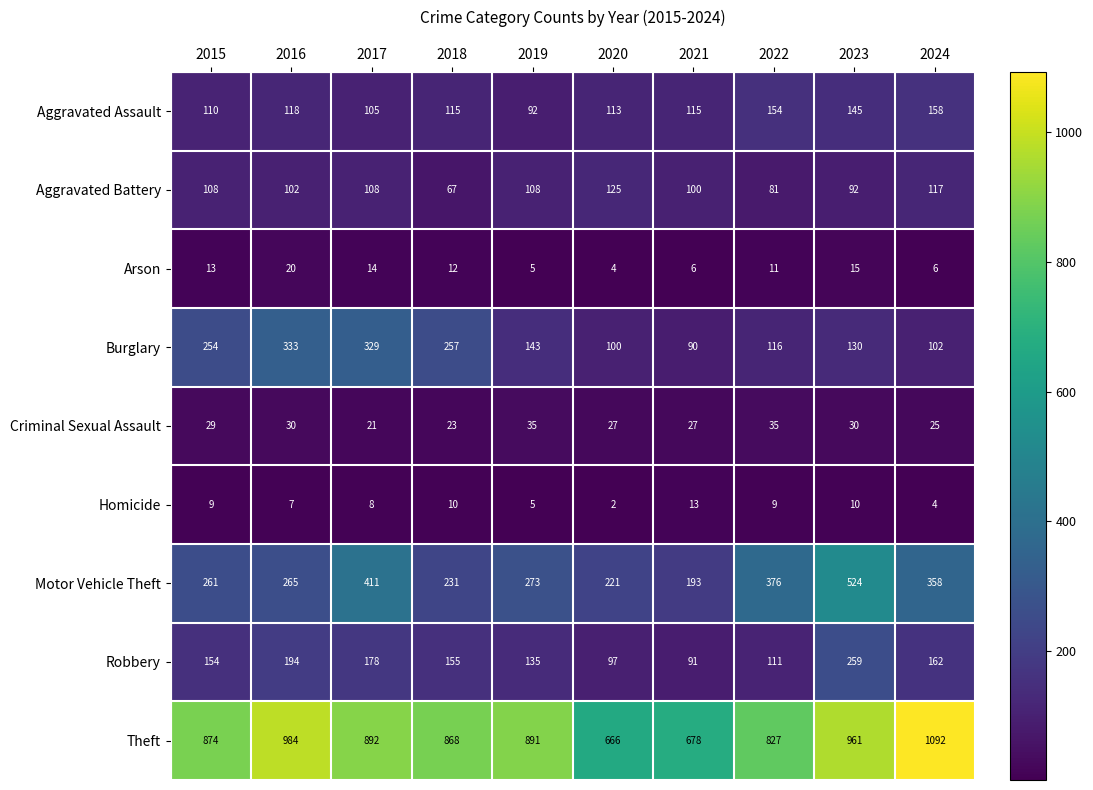

What is the smallest value displayed?

2